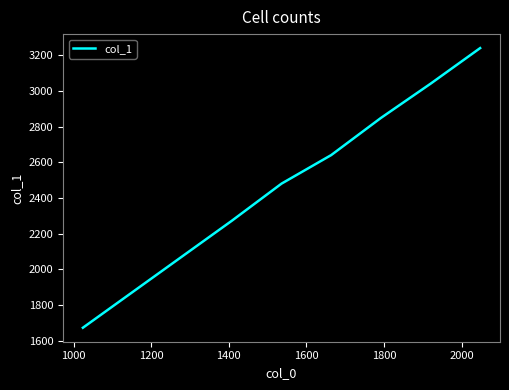

What is the difference between the maximum and minimum values?

1568